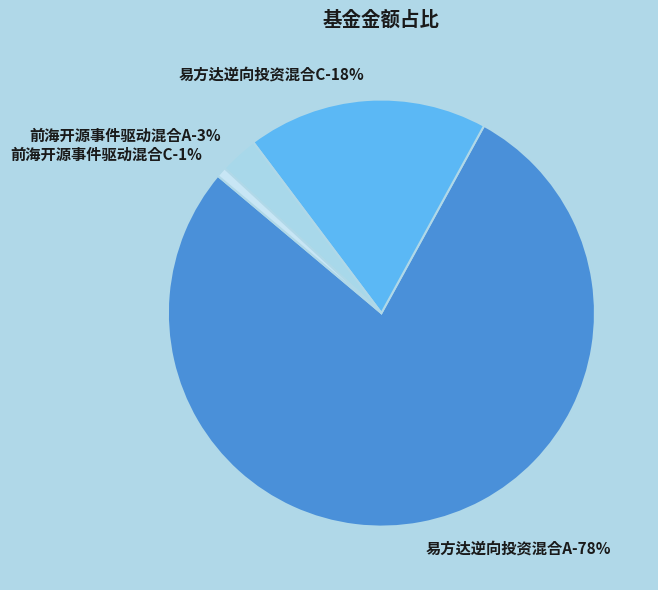

Which slice is the smallest?

前海开源事件驱动混合C